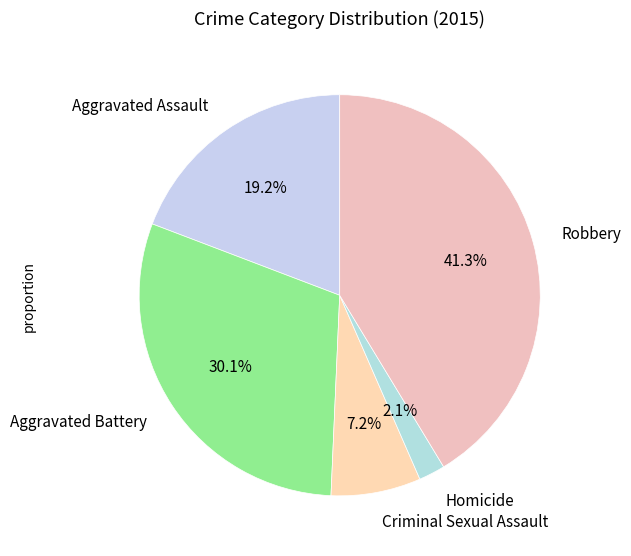

Which category has the smallest portion of the pie?

Homicide